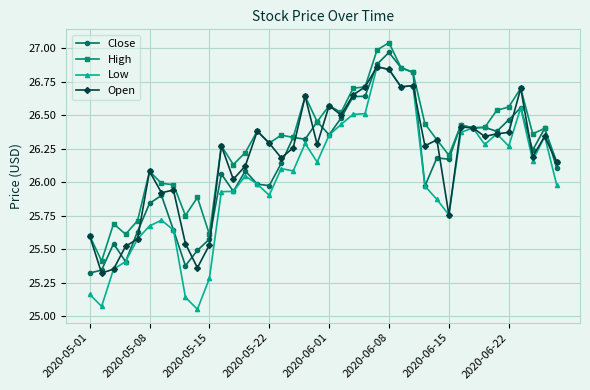

True or false: High has more than 2 points higher than both neighbors.

True